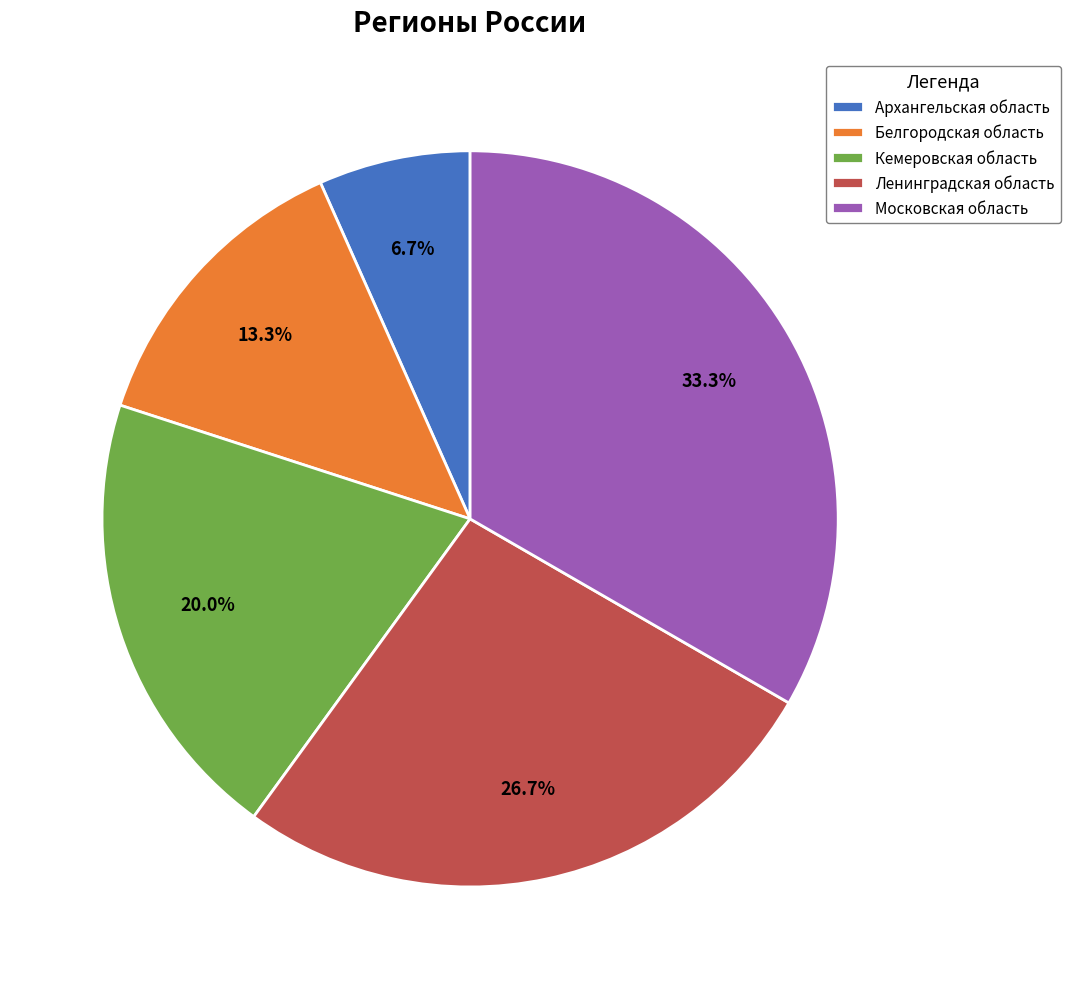

Which slice is the largest?

Московская область